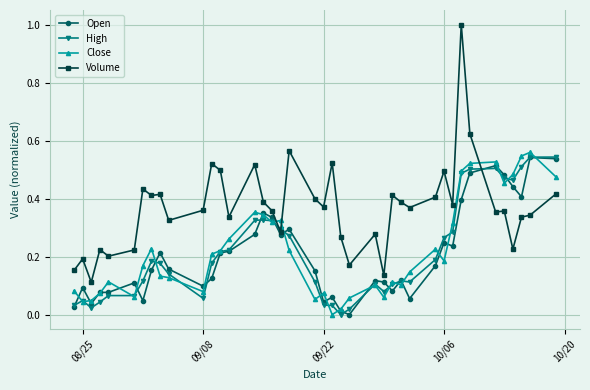

What is the greatest value displayed?

1.0